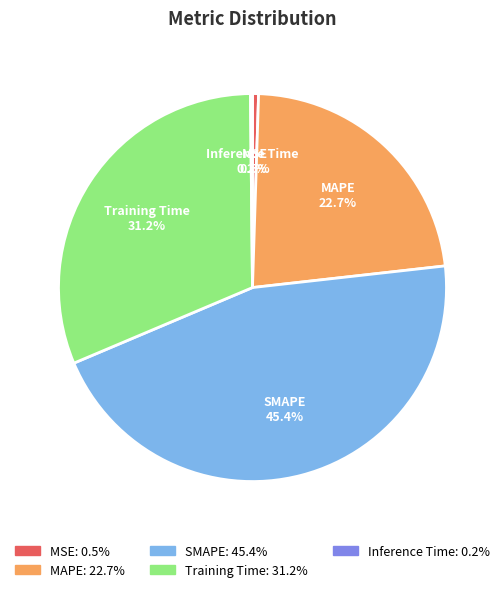

To the nearest percent, what is the combined percentage of Training Time and SMAPE?

77%